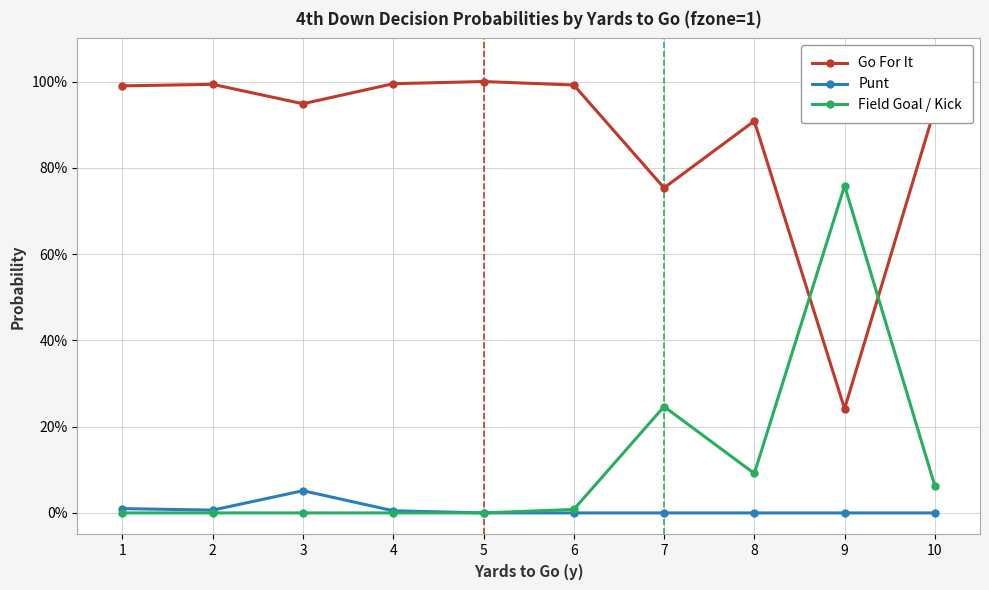

Is this an area chart (filled region under the line)?

No